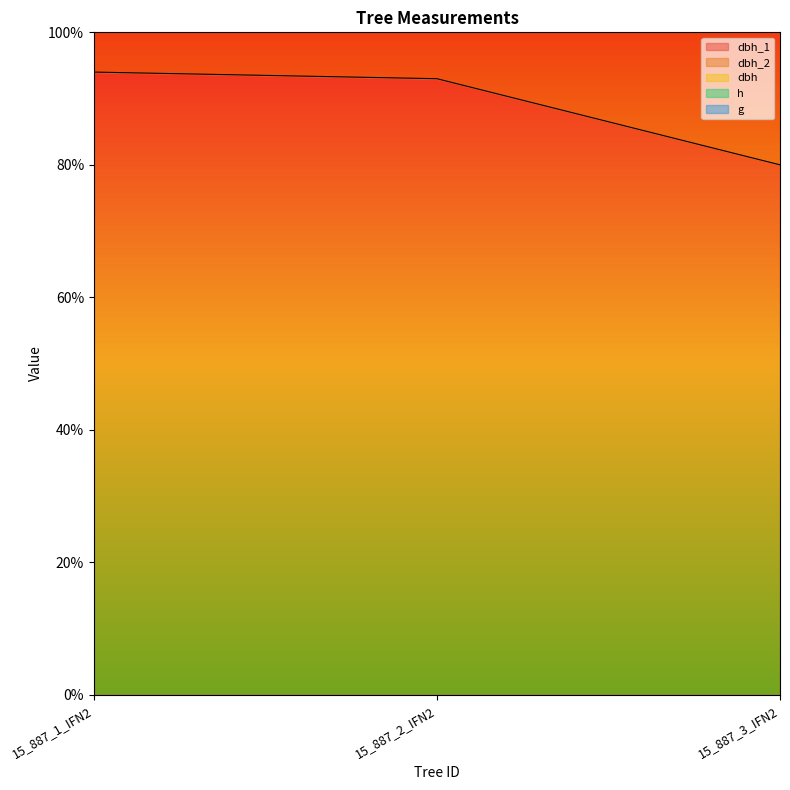

What is the label of the 2nd point from the left?

15_887_2_IFN2